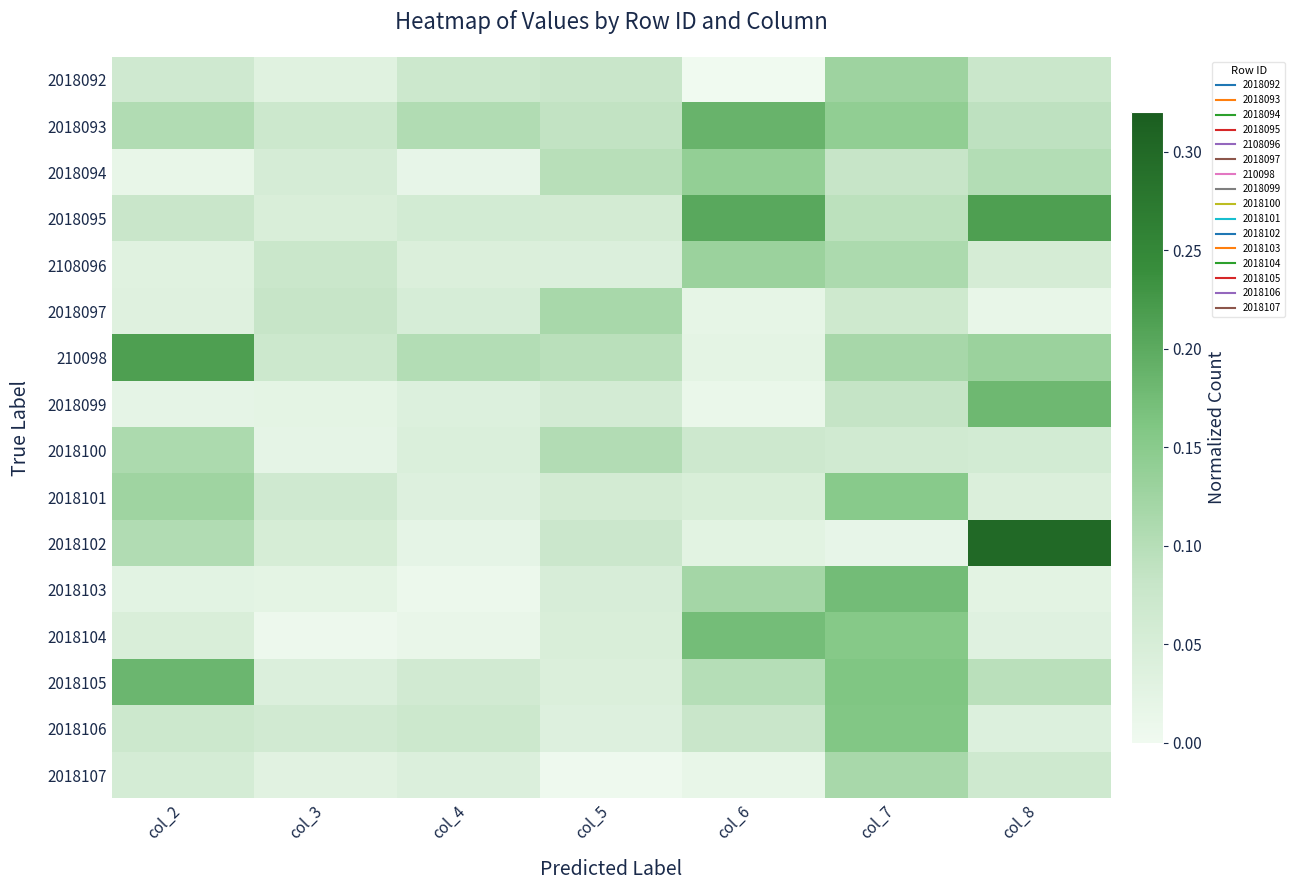

Which series has the widest spread of values?

2018102